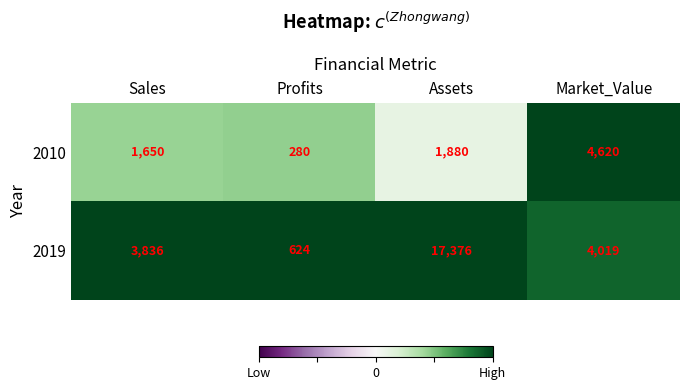

Between Assets and Market_Value, which series saw the biggest shift?

2019